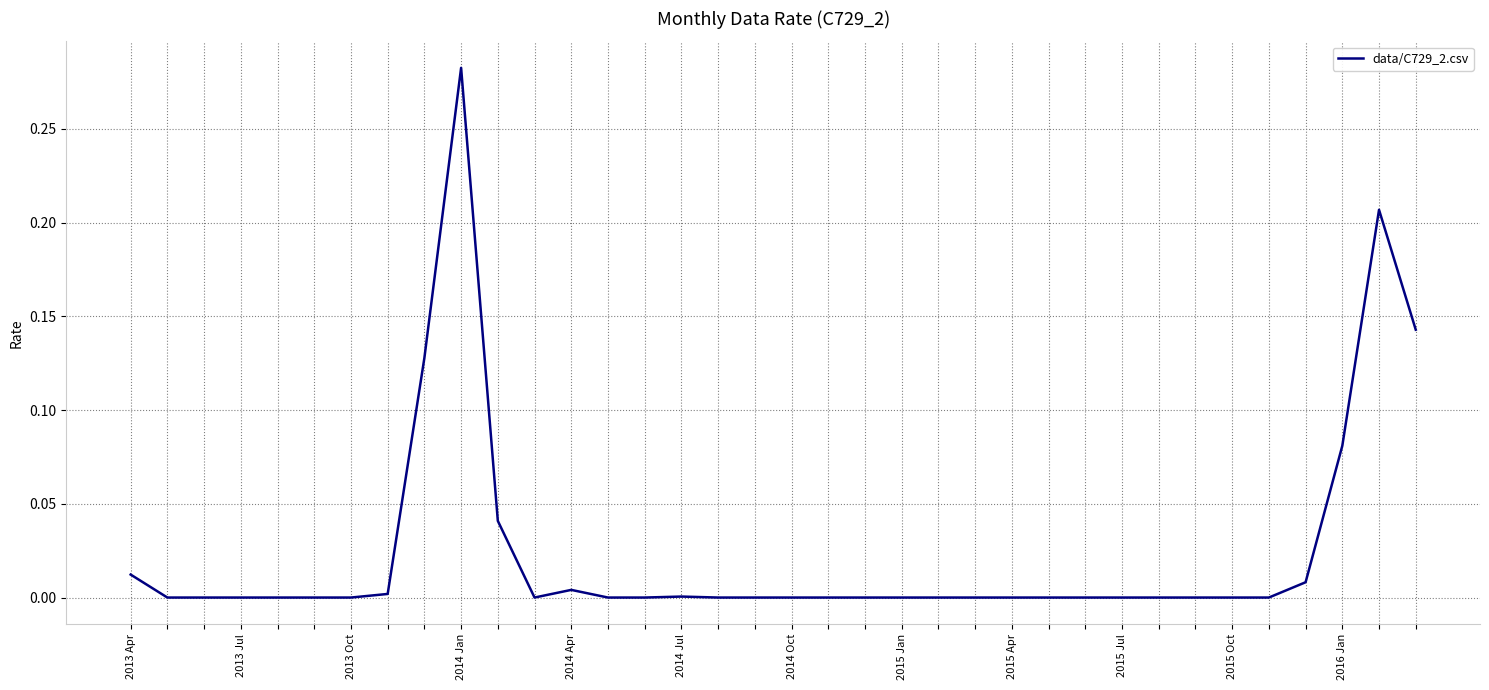

Which category has the highest value across all series?

2015 Jul